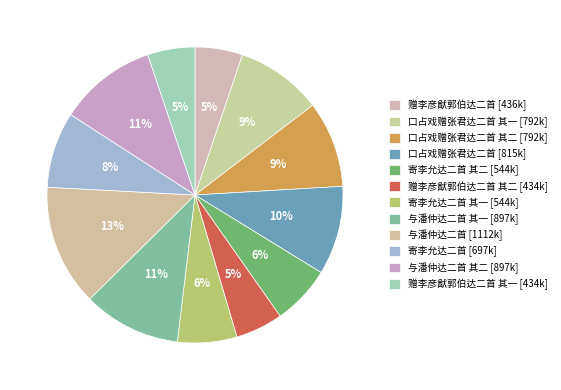

What is the largest slice in the pie chart?

与潘仲达二首